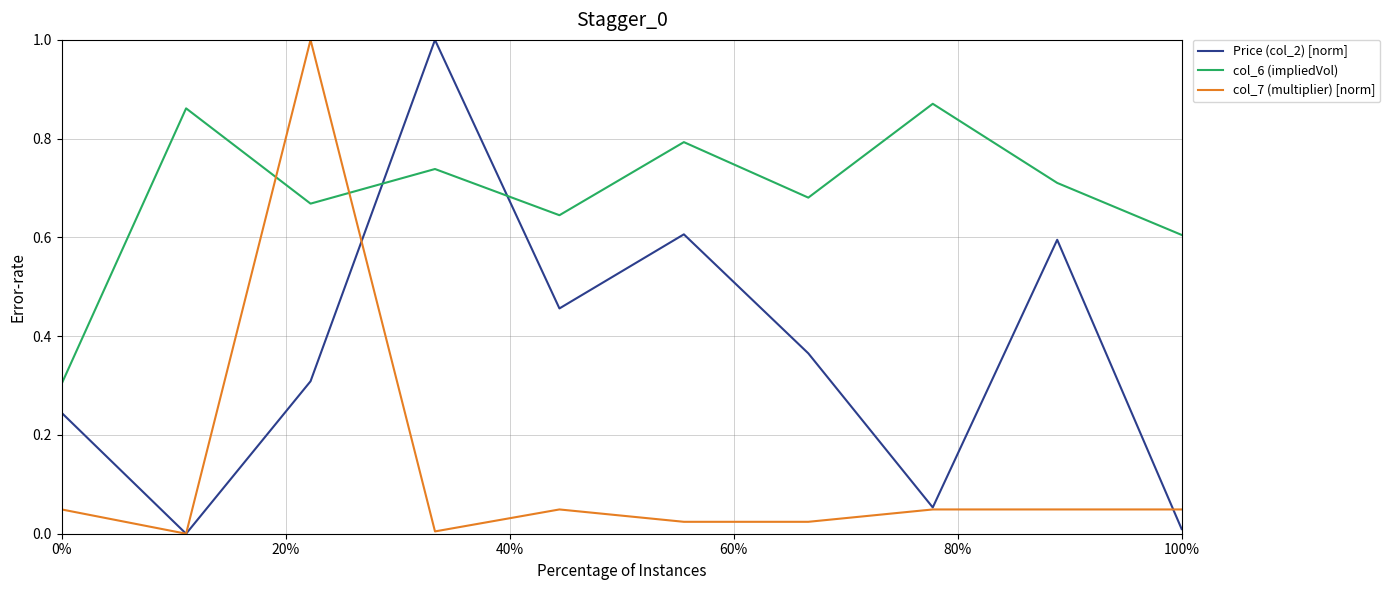

What are all the series names shown in the legend?

Price (col_2) [norm], col_6 (impliedVol), col_7 (multiplier) [norm]